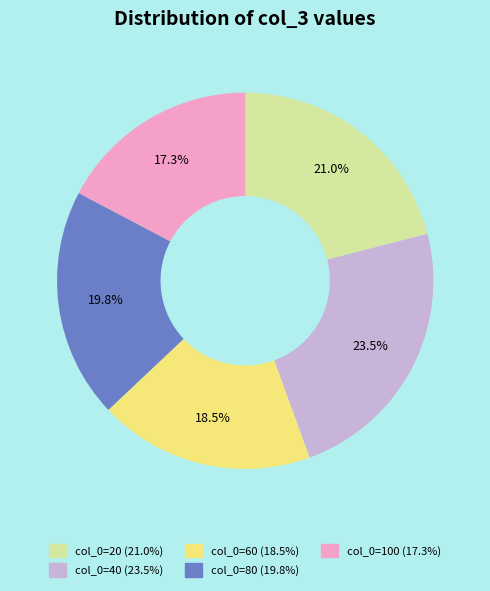

How many slices are in this pie chart?

5